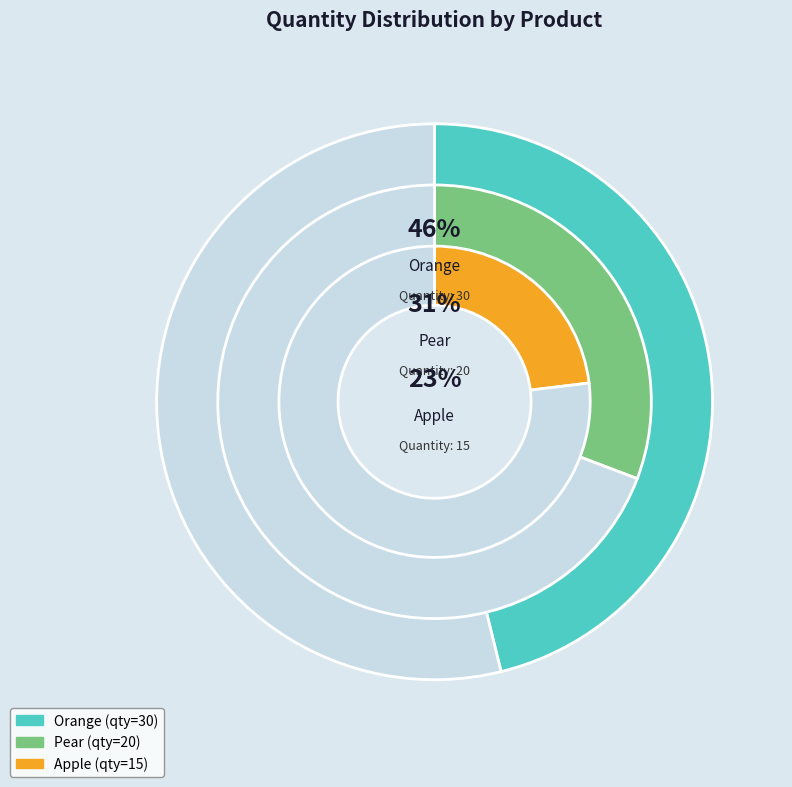

What is the largest slice in the pie chart?

Orange